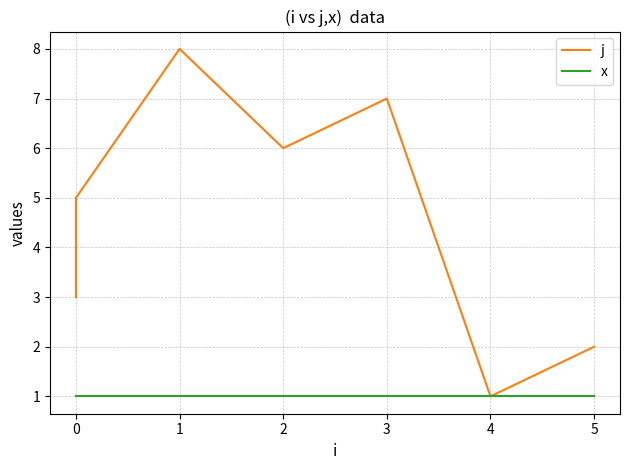

What value does the x series have at 0?

1